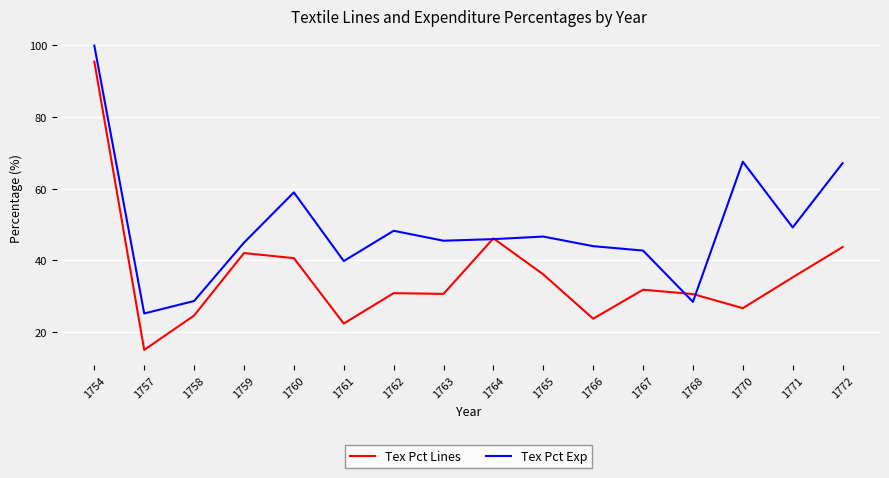

At which category does Tex Pct Exp reach its first local peak?

1760